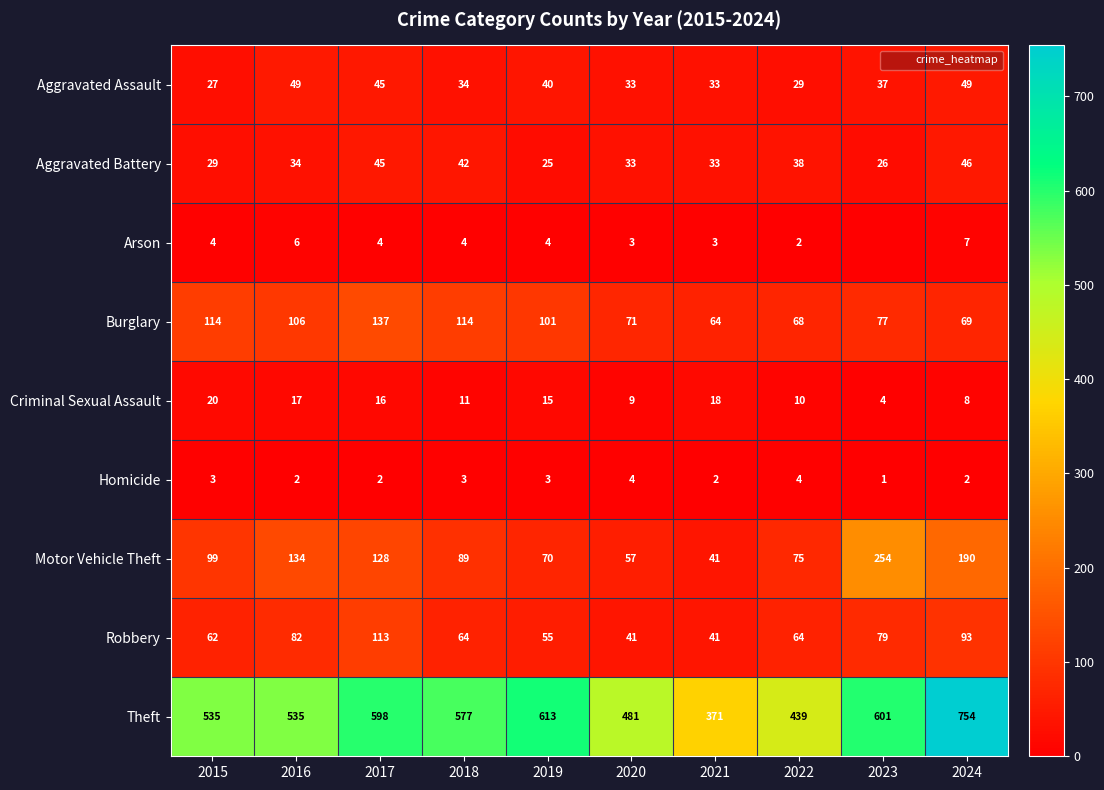

Between 2023 and 2024, which is larger?

2024